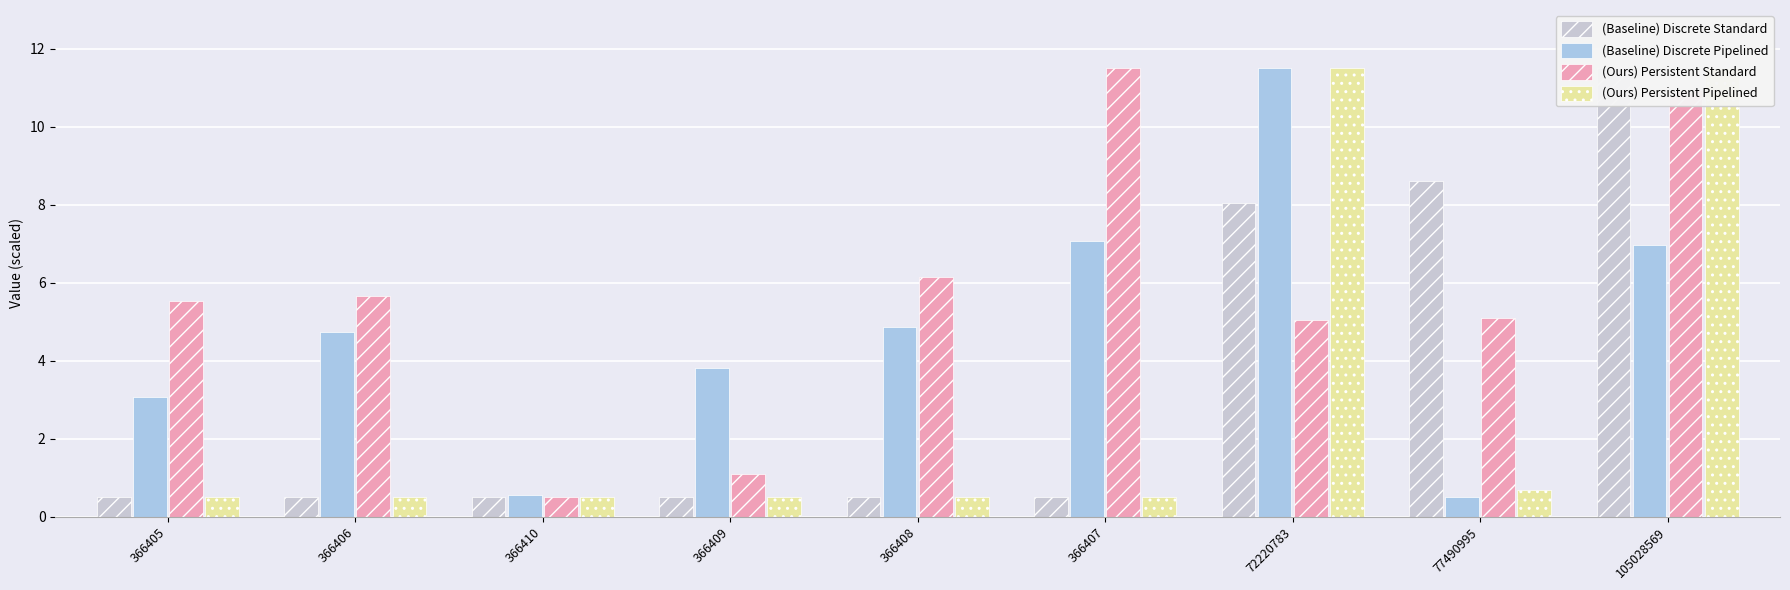

Which has a higher value, 366410 or 366409?

366410